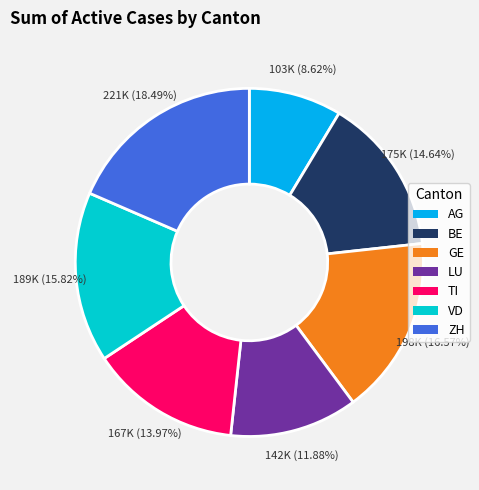

What is the smallest slice in the pie chart?

AG